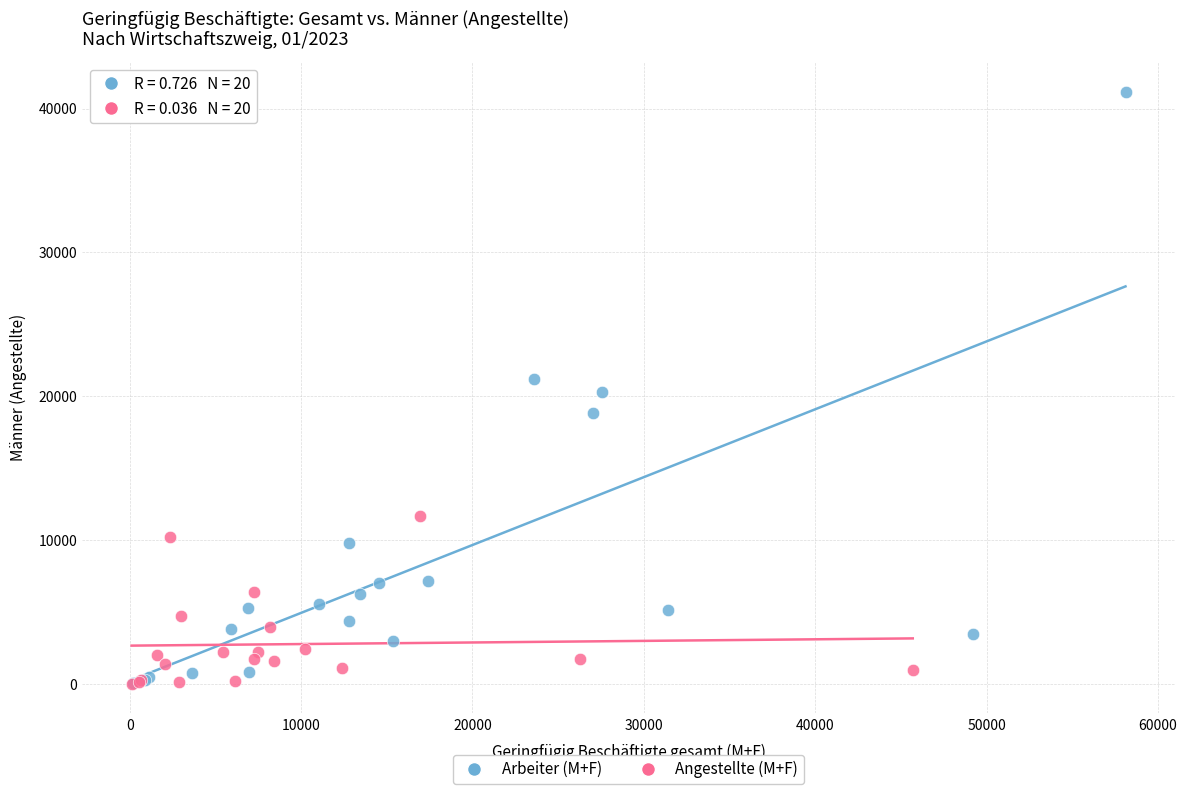

Which series has the largest Y range (max minus min)?

Arbeiter (M+F)